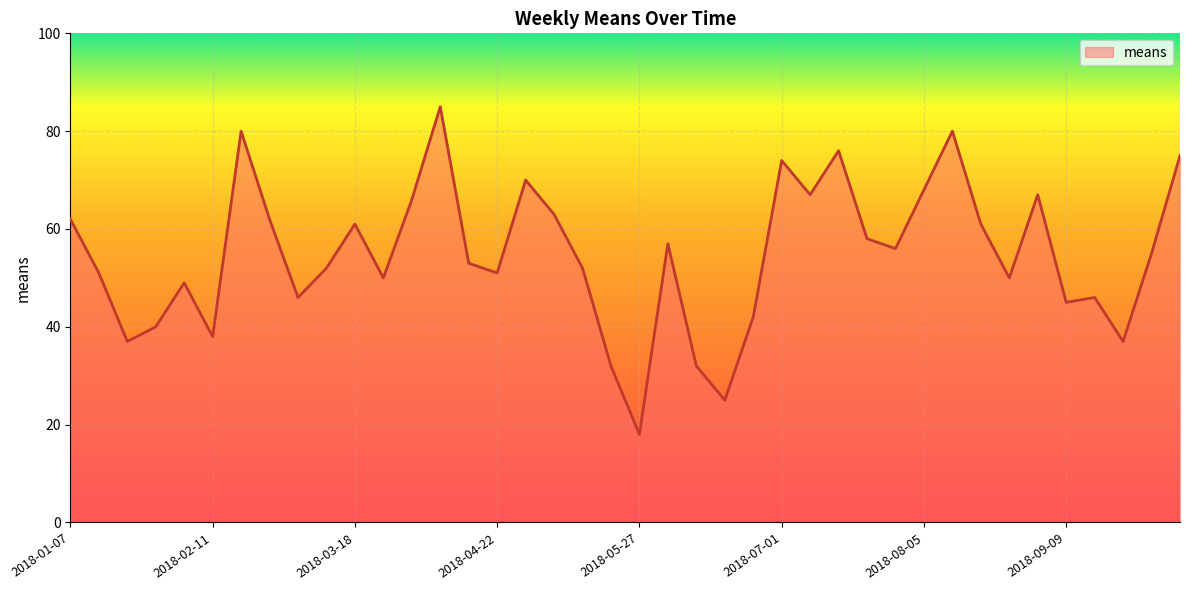

What is the minimum value shown in the chart?

18